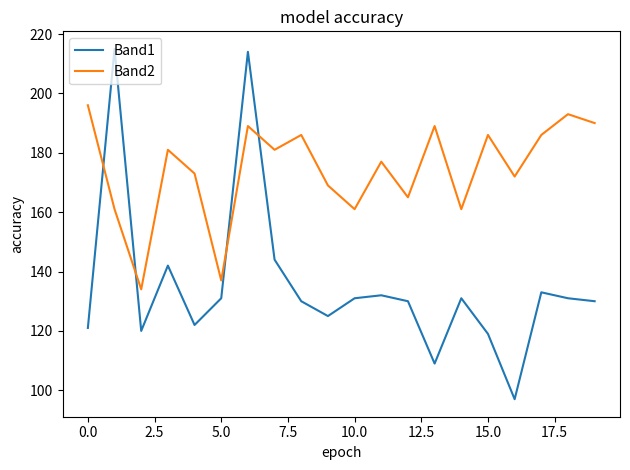

What are all the series names shown in the legend?

Band1, Band2